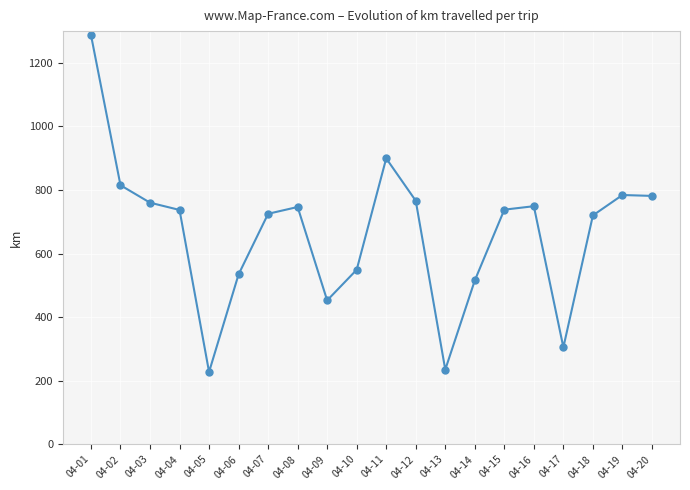

How many interior local valleys (lower than both neighbors) does the data have?

4